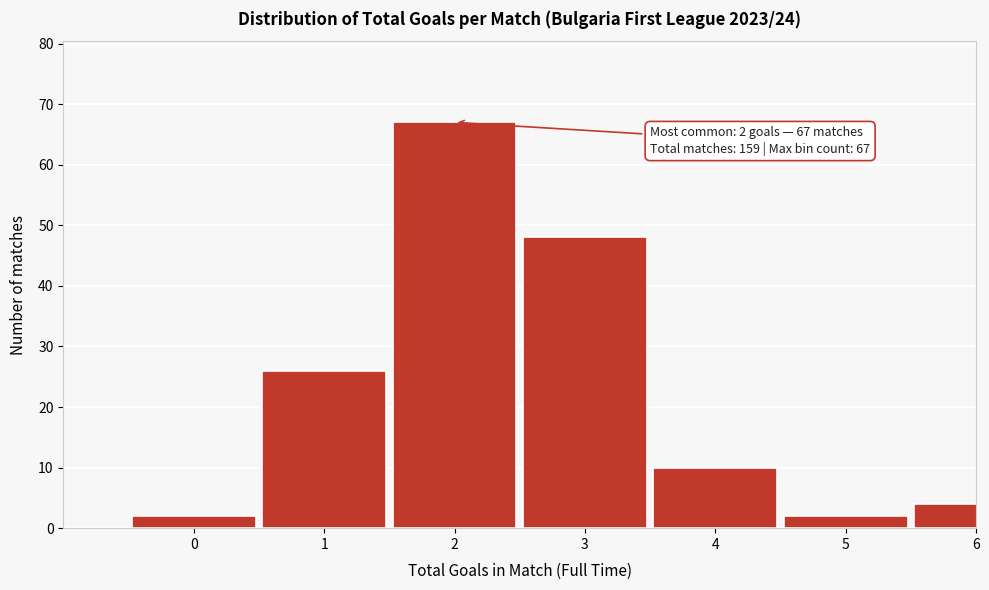

Reading right to left, extract all data points from this chart.

4	2	10	48	67	26	2